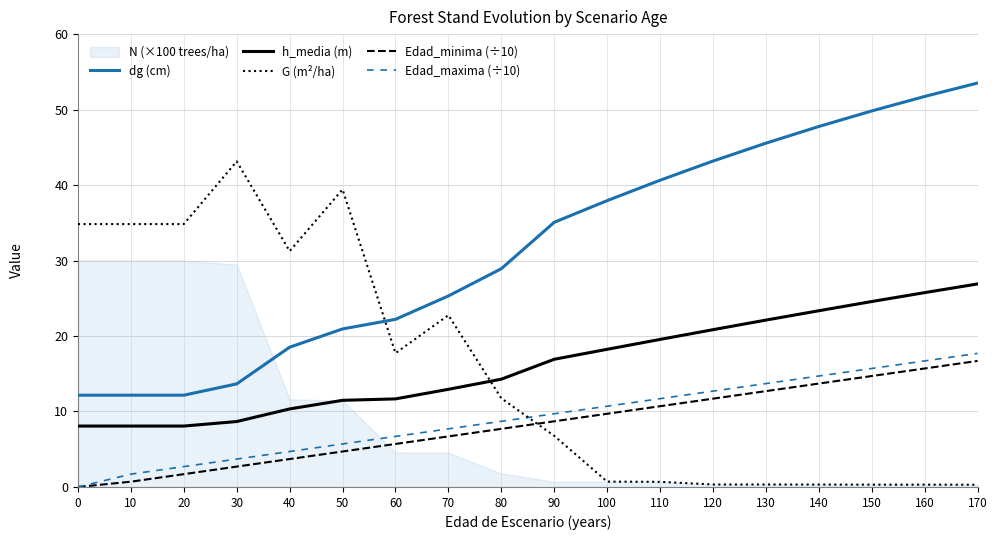

At which label does G (m²/ha) reach its peak?

30